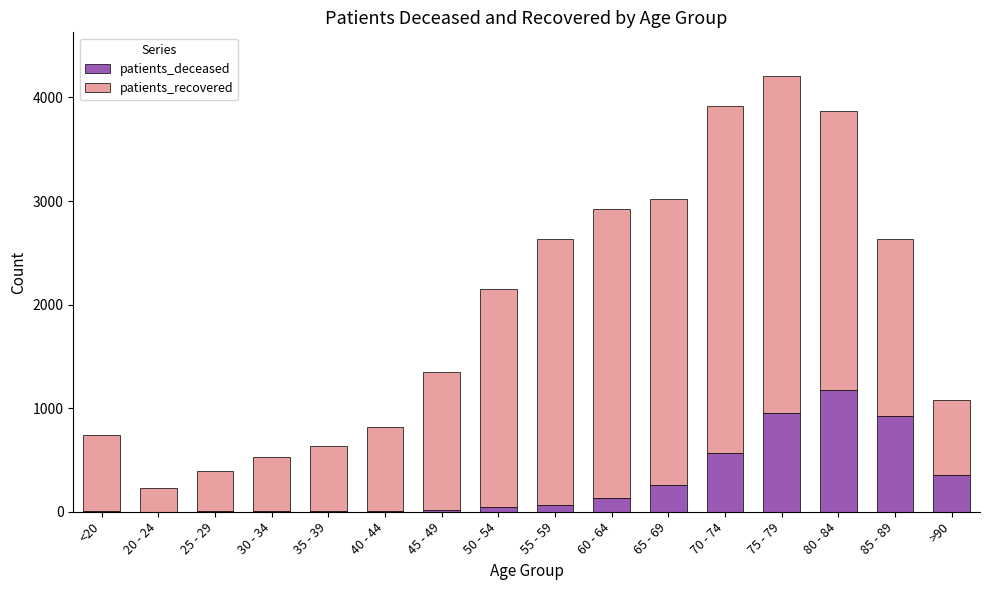

The value of patients_deceased at 20 - 24 is 0. True or false?

True